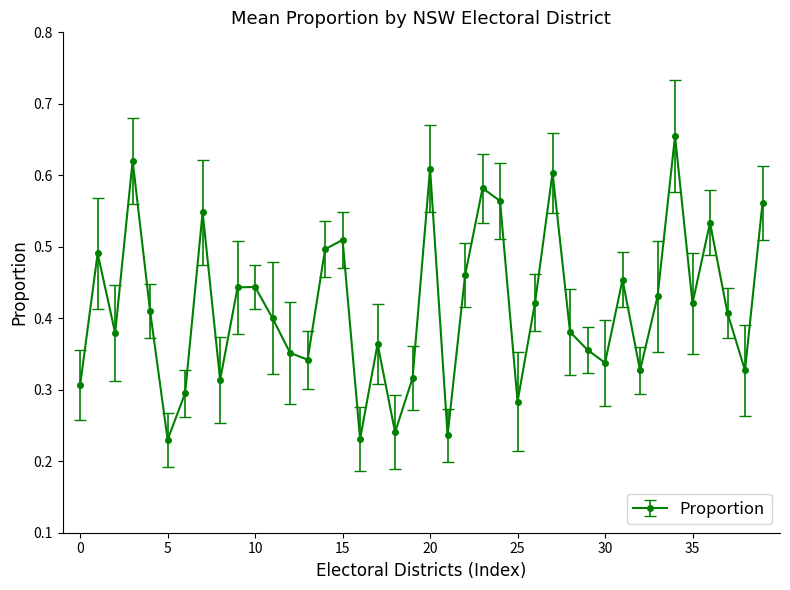

True or false: the data has more than 1 interior local peaks.

True